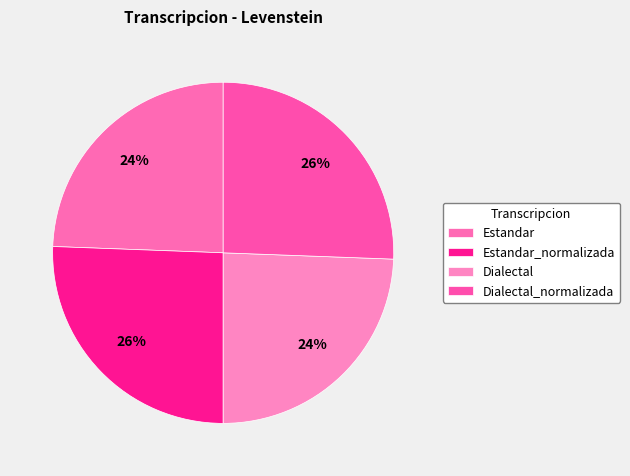

To the nearest percent, what is the combined percentage of Estandar_normalizada and Dialectal_normalizada?

51%